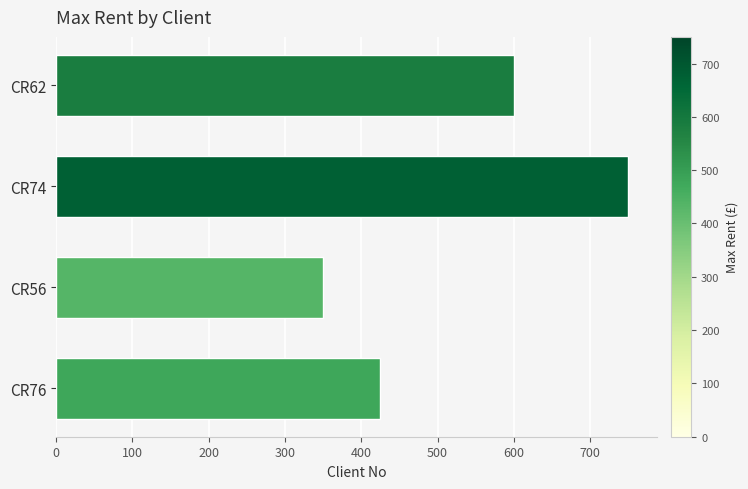

Is it true that the value at CR74 is 750?

True